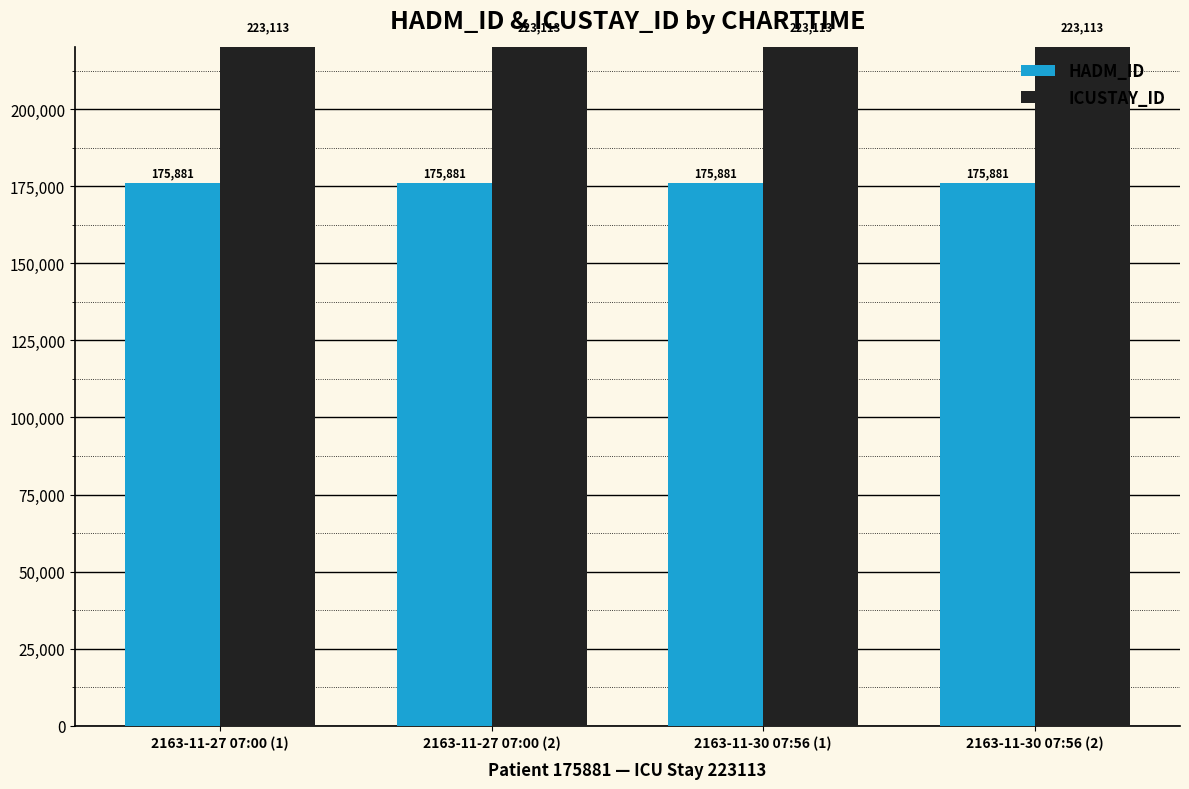

At which category does the chart reach its minimum across all series?

2163-11-27 07:00 (1)